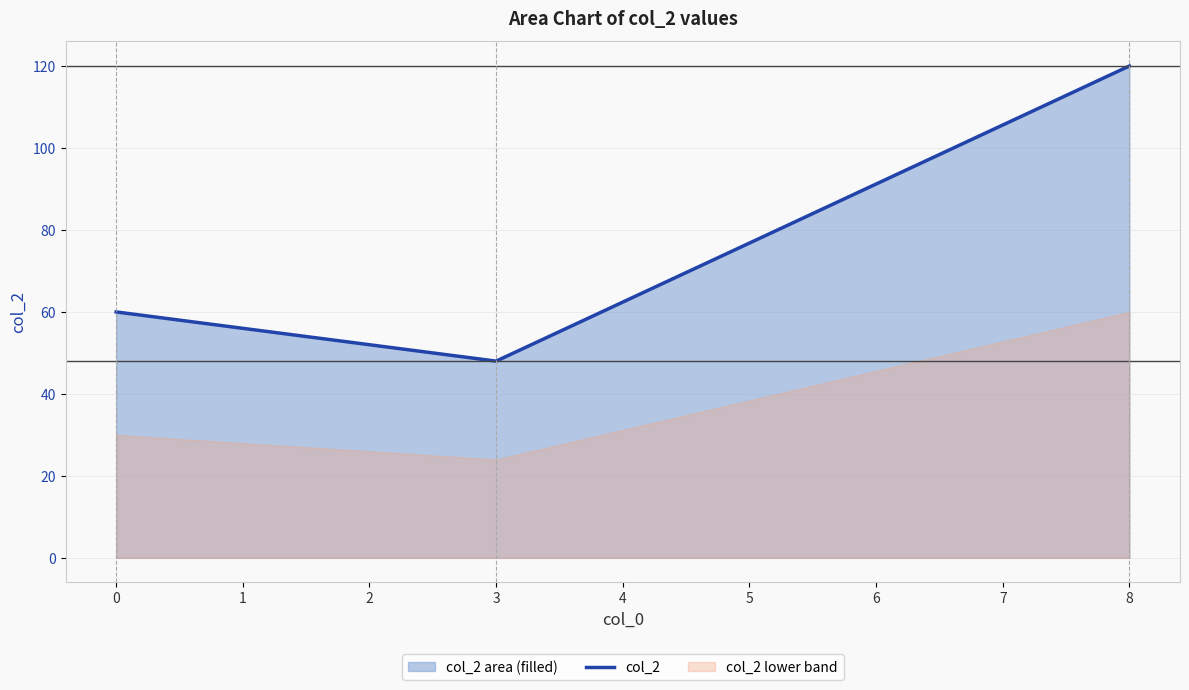

True or false: col_2 has a value of 91 at 0.

False